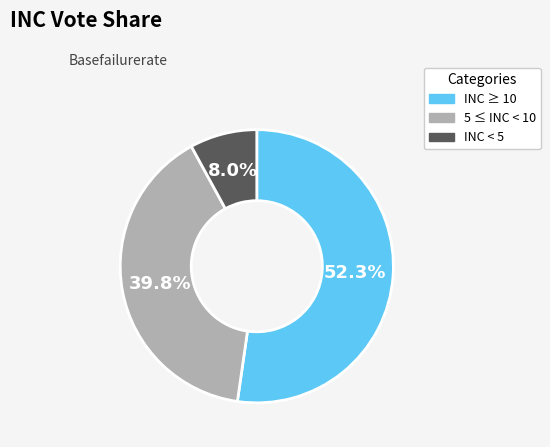

Which has a higher value, INC ≥ 10 or INC < 5?

INC ≥ 10